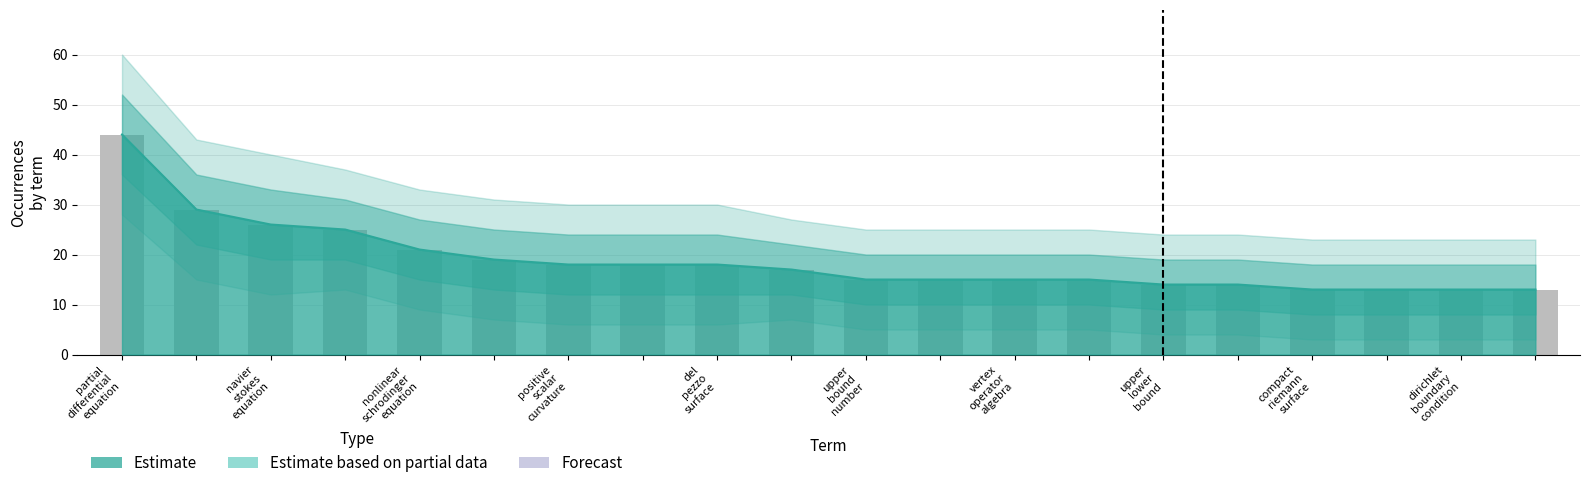

How many bars are there in total?

100